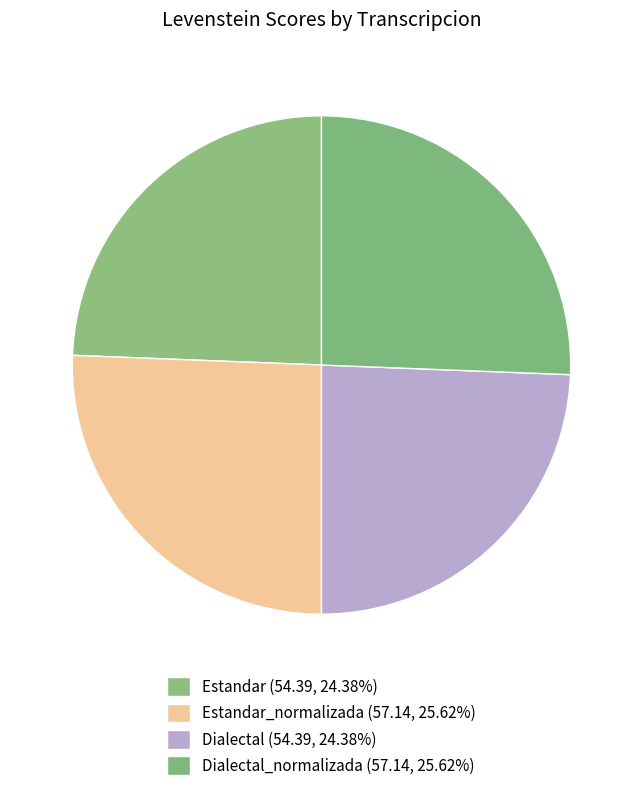

To the nearest percent, what is the average slice percentage?

25%